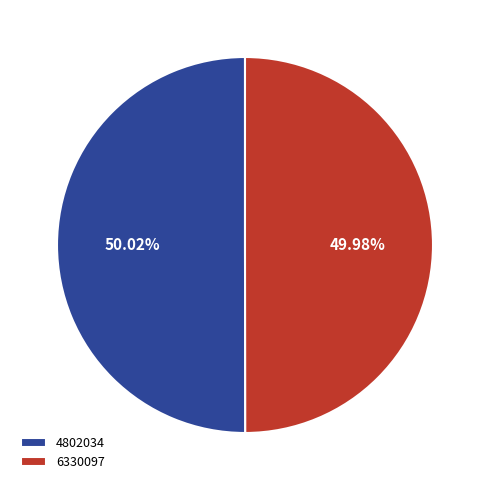

The 4802034 slice represents 39% of the pie. True or false?

False